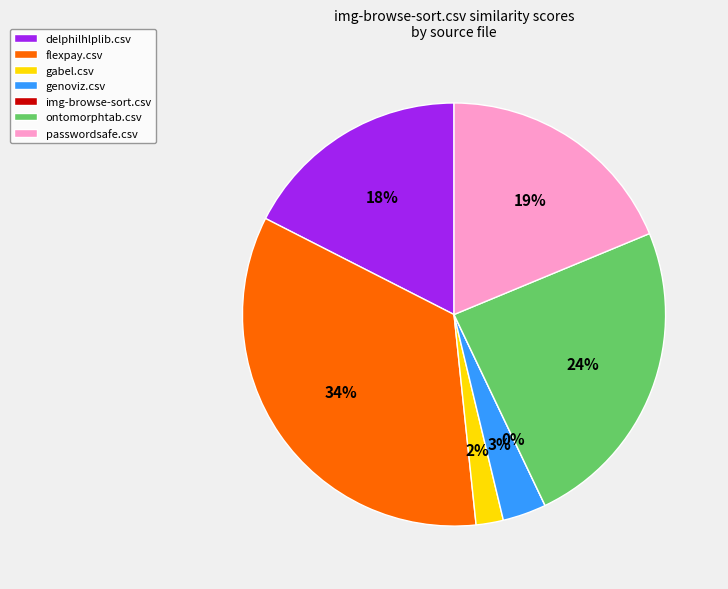

What percentage is the passwordsafe.csv slice, to the nearest percent?

19%